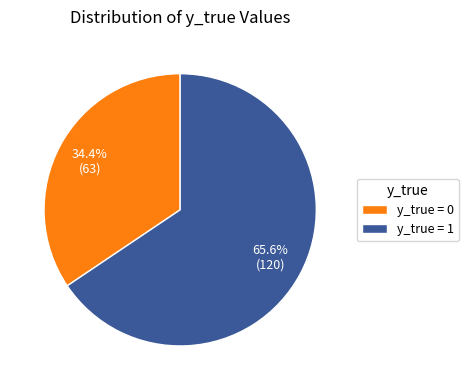

Do y_true = 1 and y_true = 0 together represent more than half of the pie?

Yes